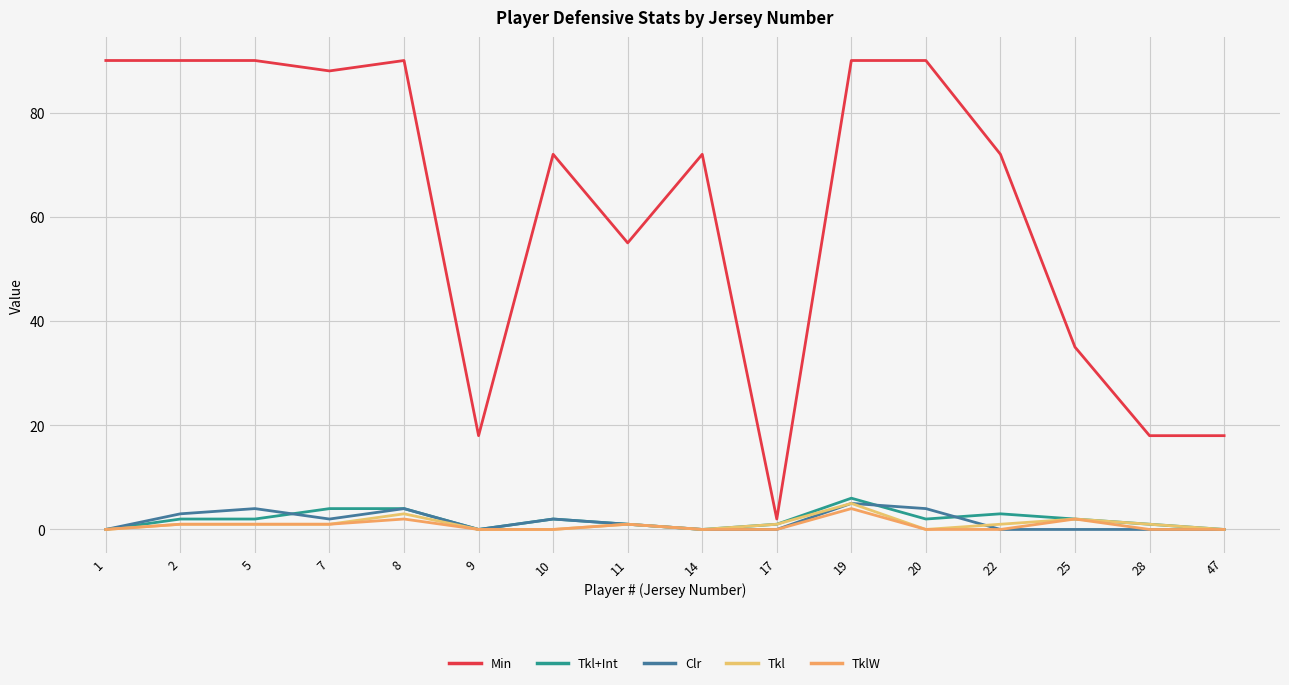

Which category has the lowest value in the Min series?

17